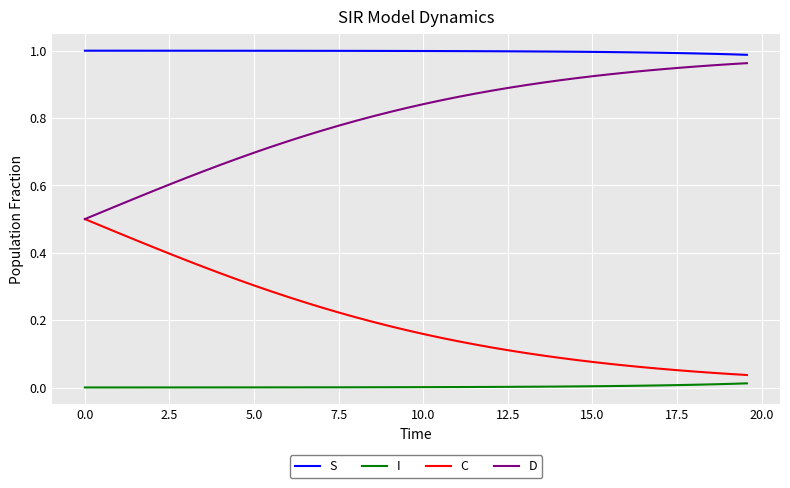

True or false: D and S cross at least once.

False